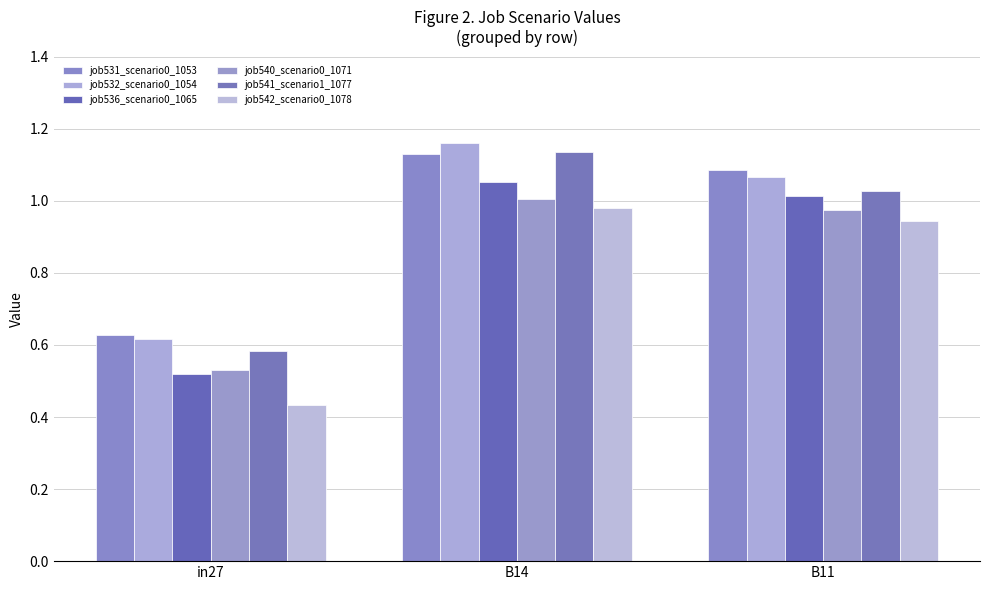

True or false: job532_scenario0_1054 has a value of 1.8 at B11.

False